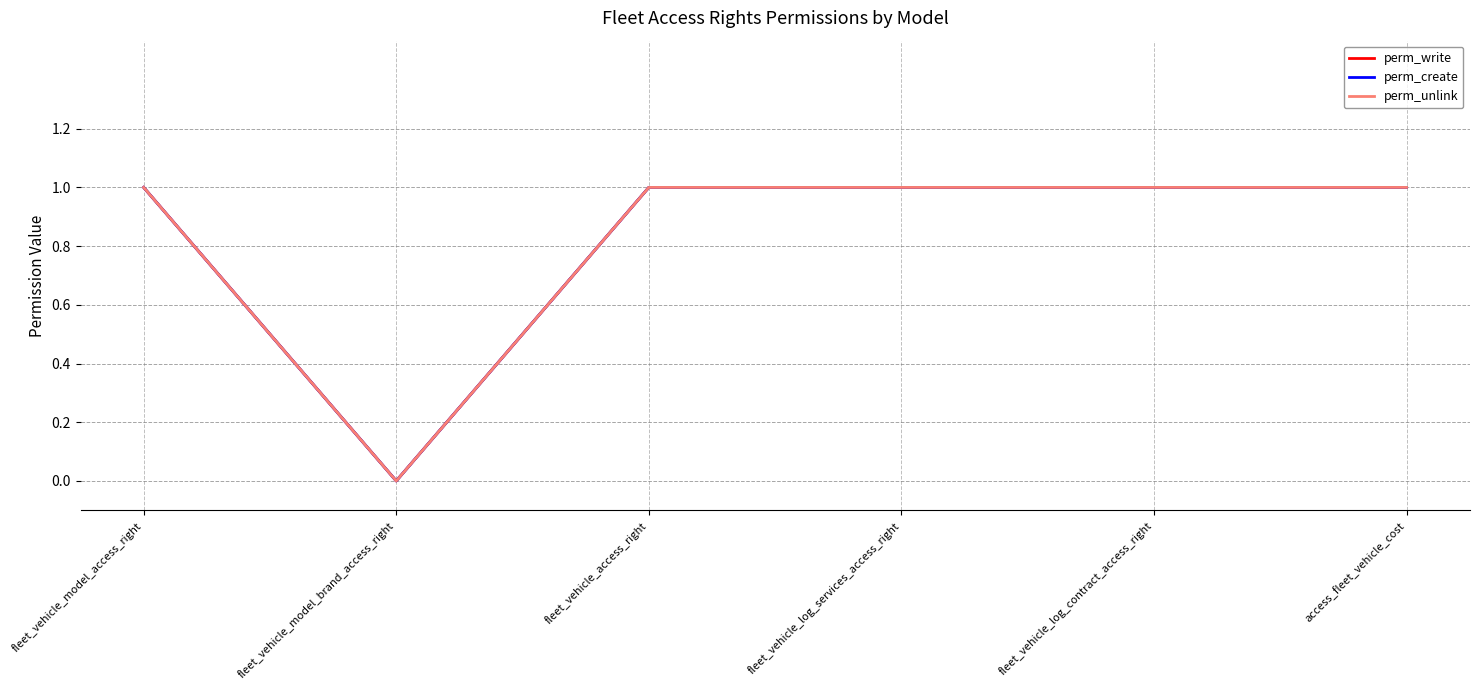

What position from the left is access_fleet_vehicle_cost?

6